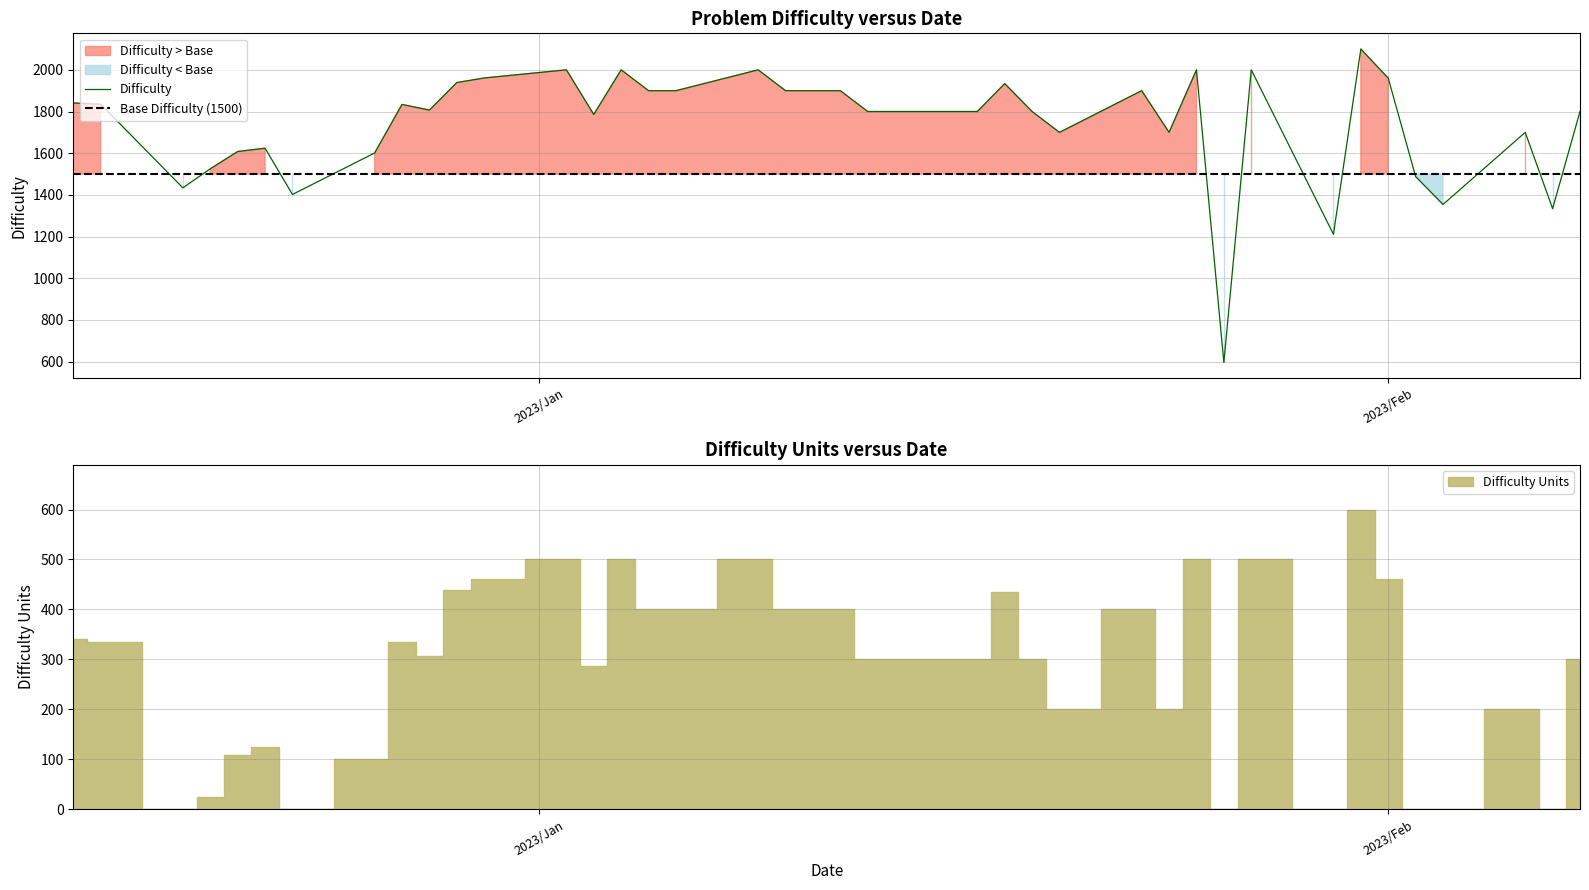

What is the label of the 26th point from the left?

2023-01-04